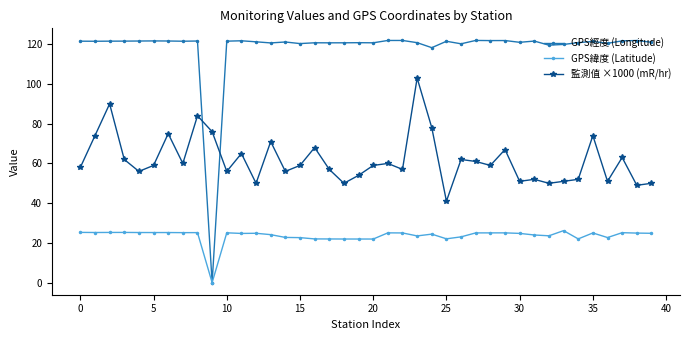

Which series has the largest total across all categories?

GPS經度 (Longitude)